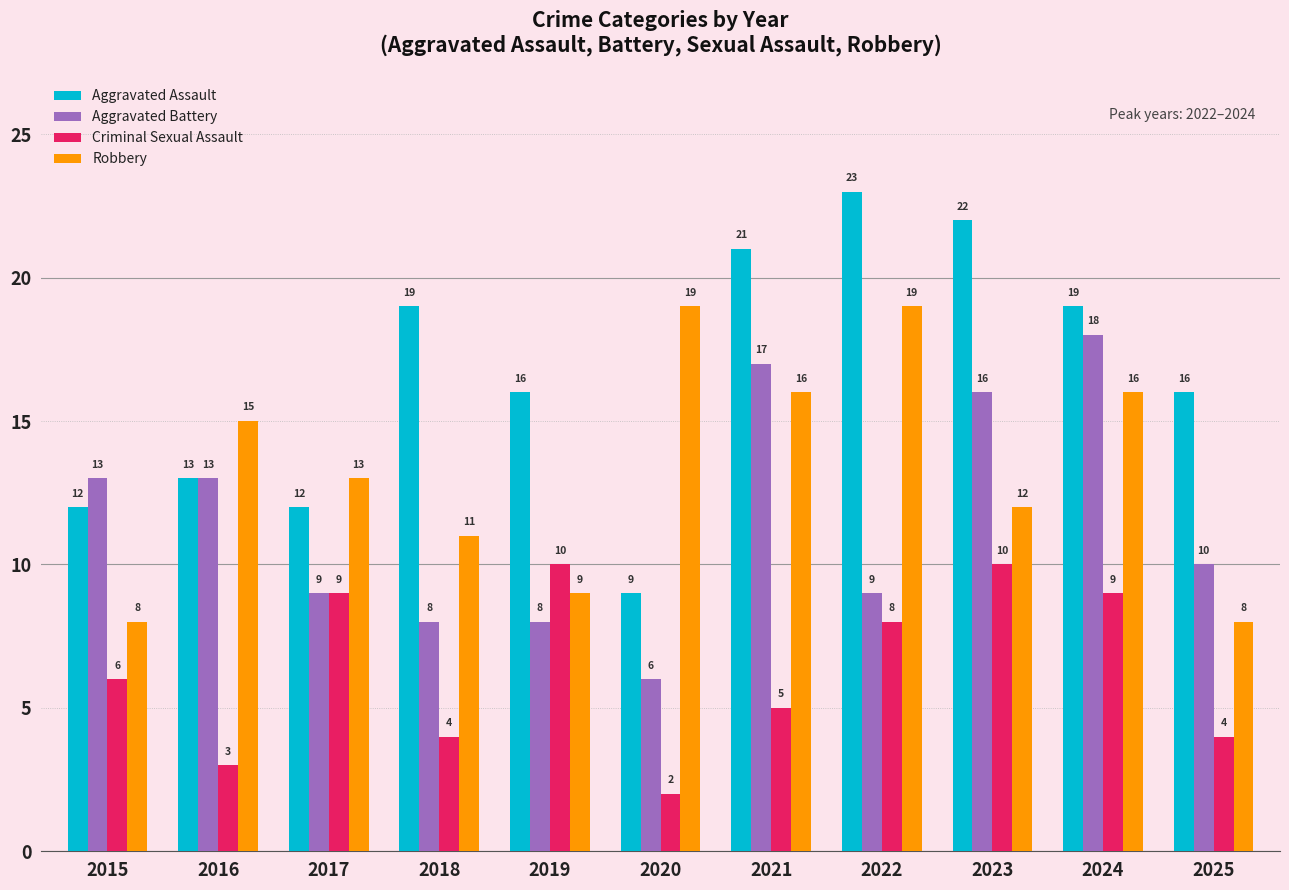

What is the average value of the Criminal Sexual Assault series?

6